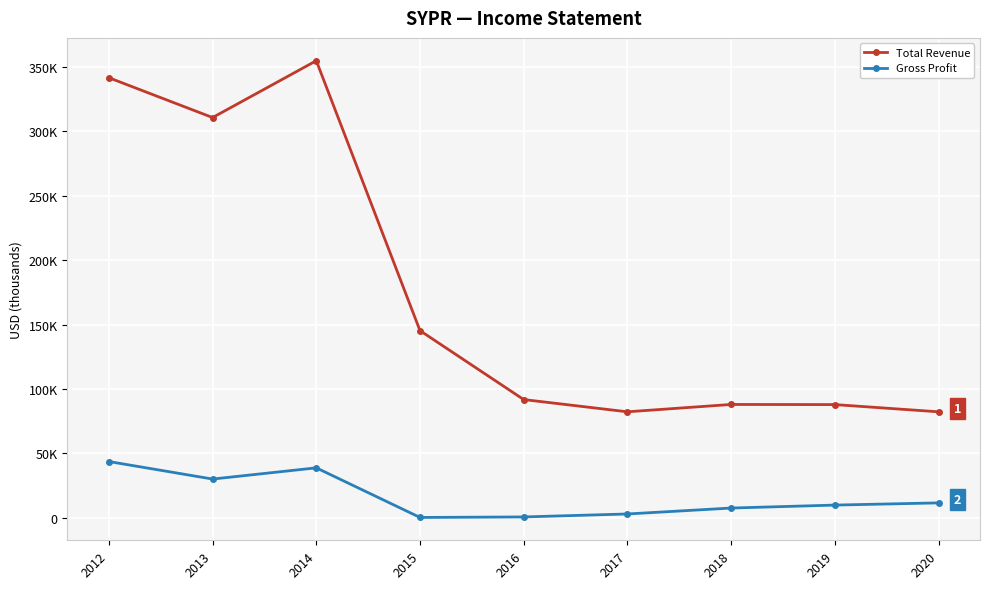

What are all the series names shown in the legend?

Total Revenue, Gross Profit